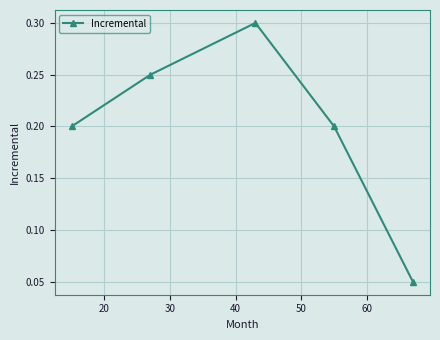

What is the value of the 3rd point from the left?

0.3